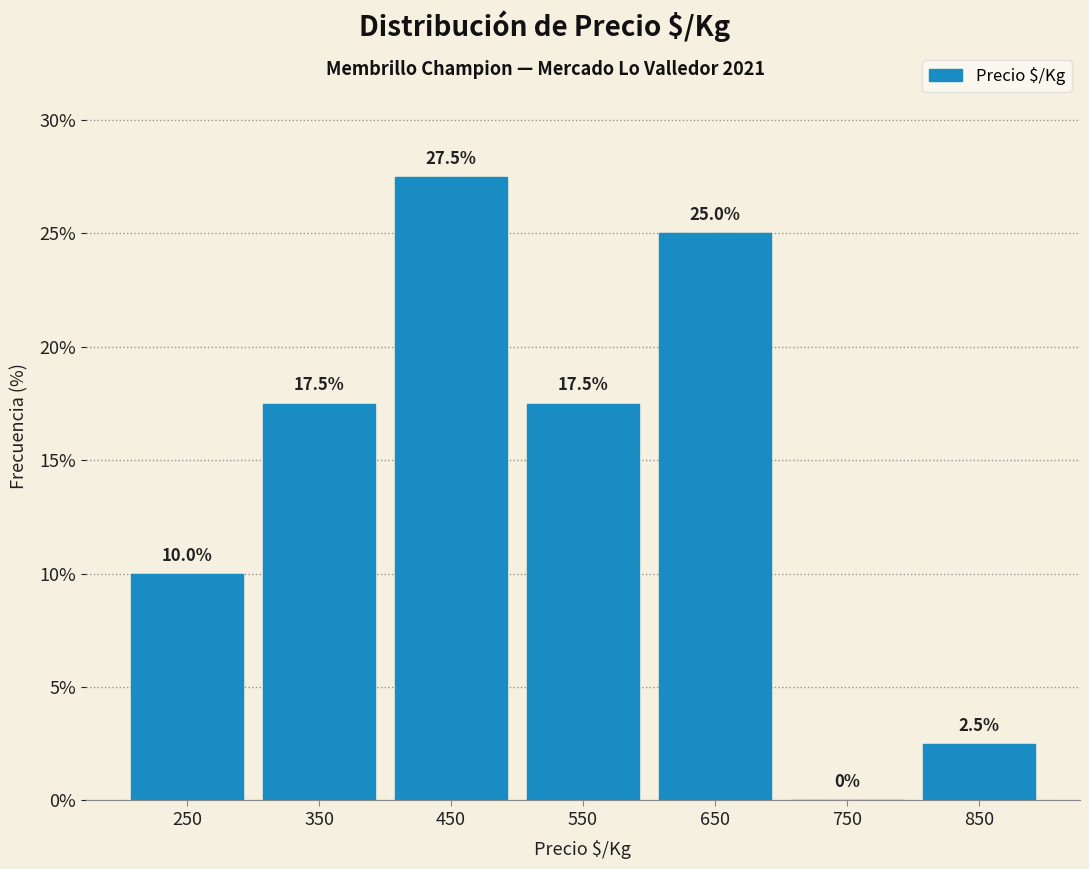

How tall is the bar that spans 800 to 900 on the x-axis?

2.5